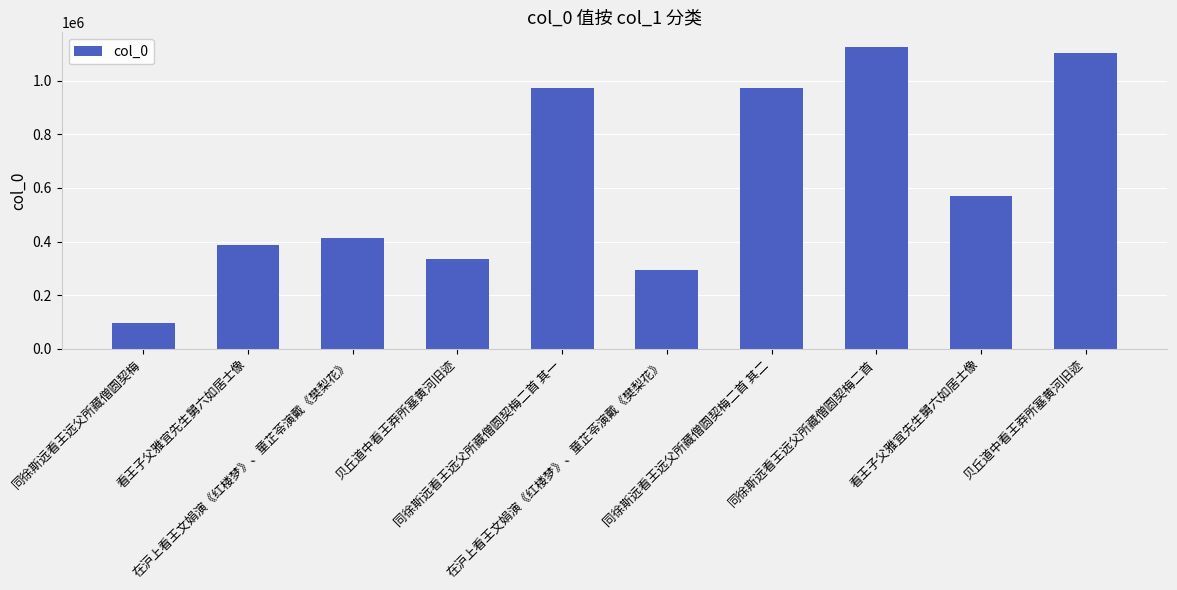

At which label does the data first exceed 569267?

同徐斯远看王远父所藏僧圆契梅二首 其一